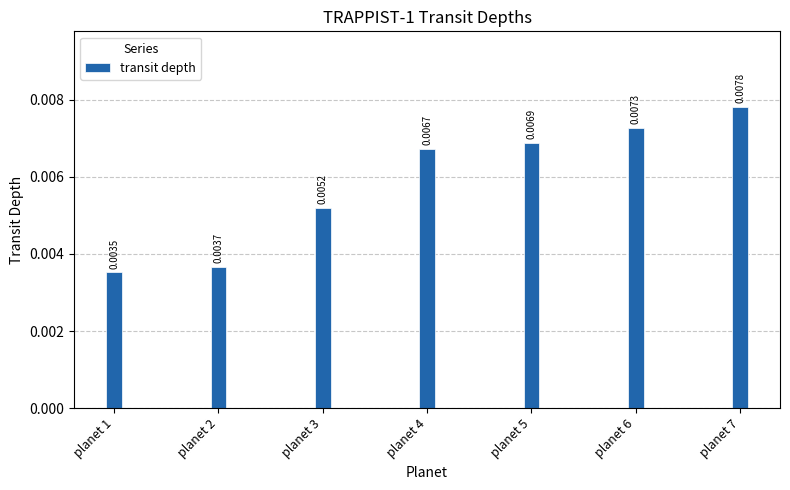

Rank the categories by value from lowest to highest.

planet 1, planet 2, planet 3, planet 4, planet 5, planet 6, planet 7